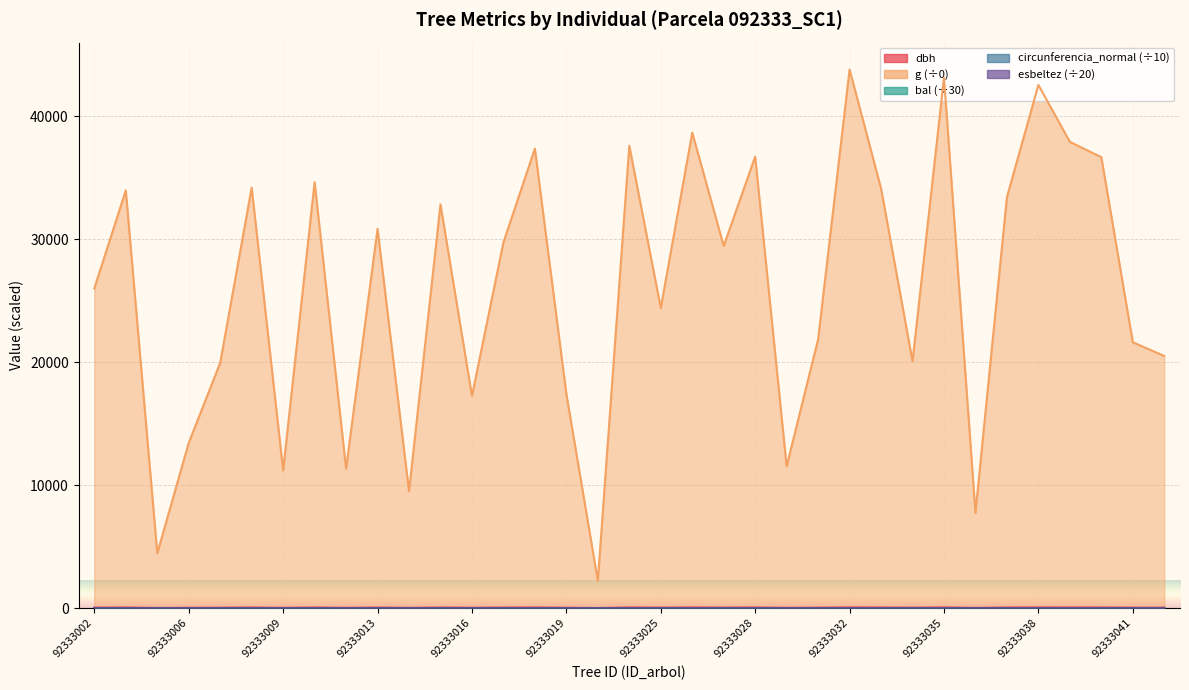

How many lines are shown in the chart?

5